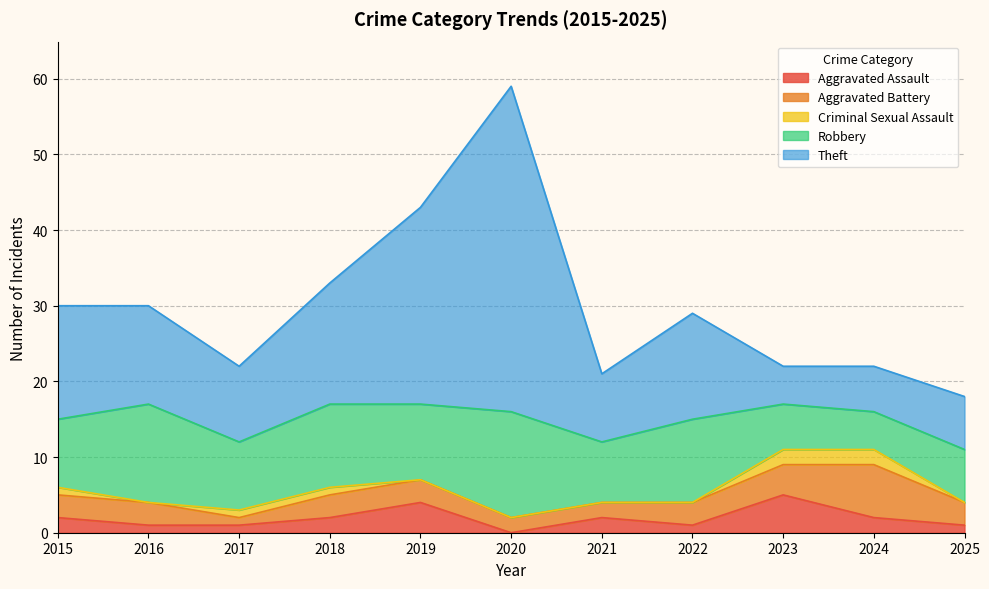

True or false: Criminal Sexual Assault and Aggravated Battery cross at least once.

False